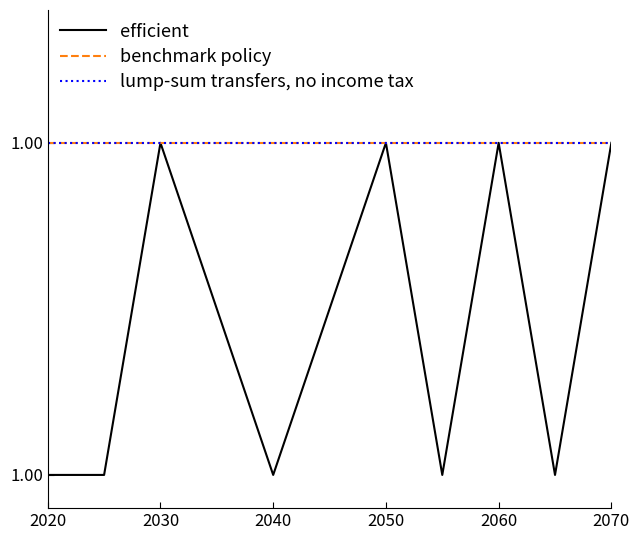

What is the value of the lump-sum transfers, no income tax point at the 8th from the left?

1